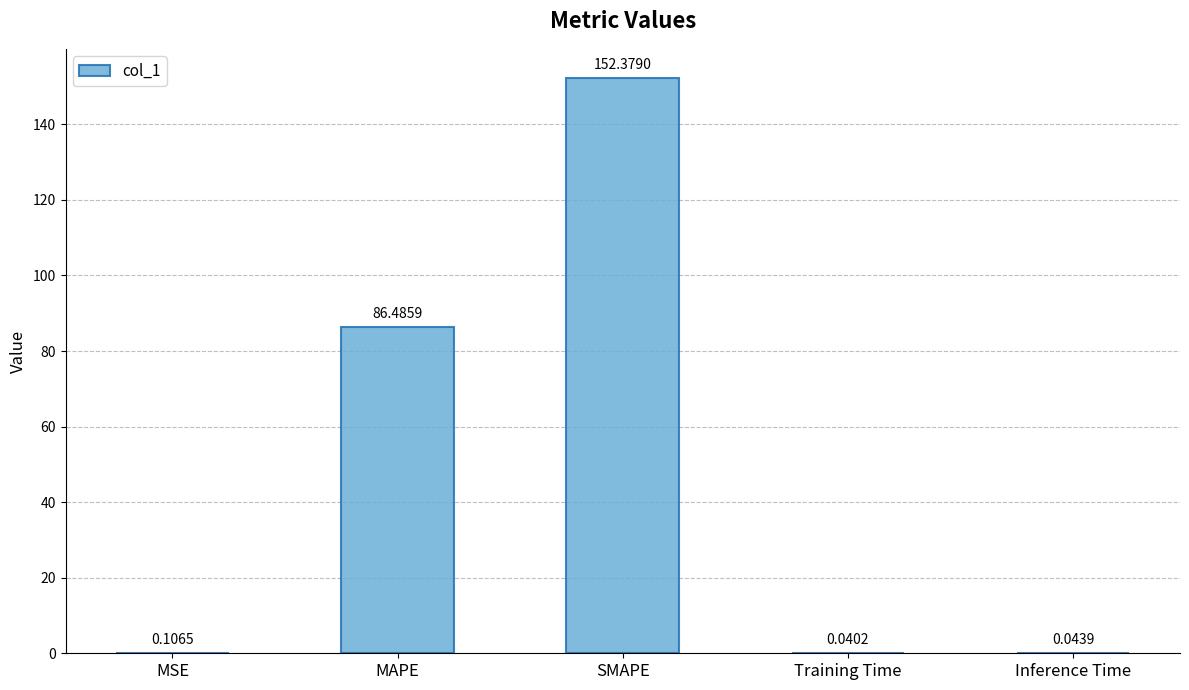

At which label is the value closest to 76?

MAPE